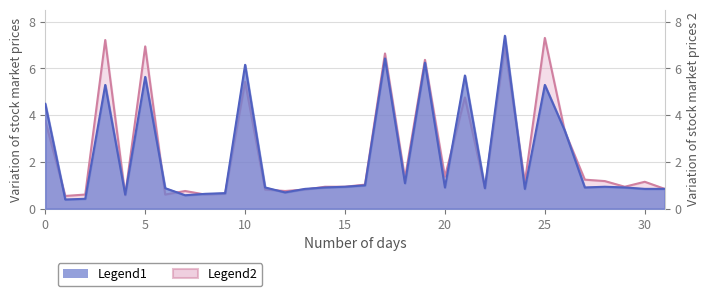

True or false: Legend1 has more than 2 points higher than both neighbors.

True